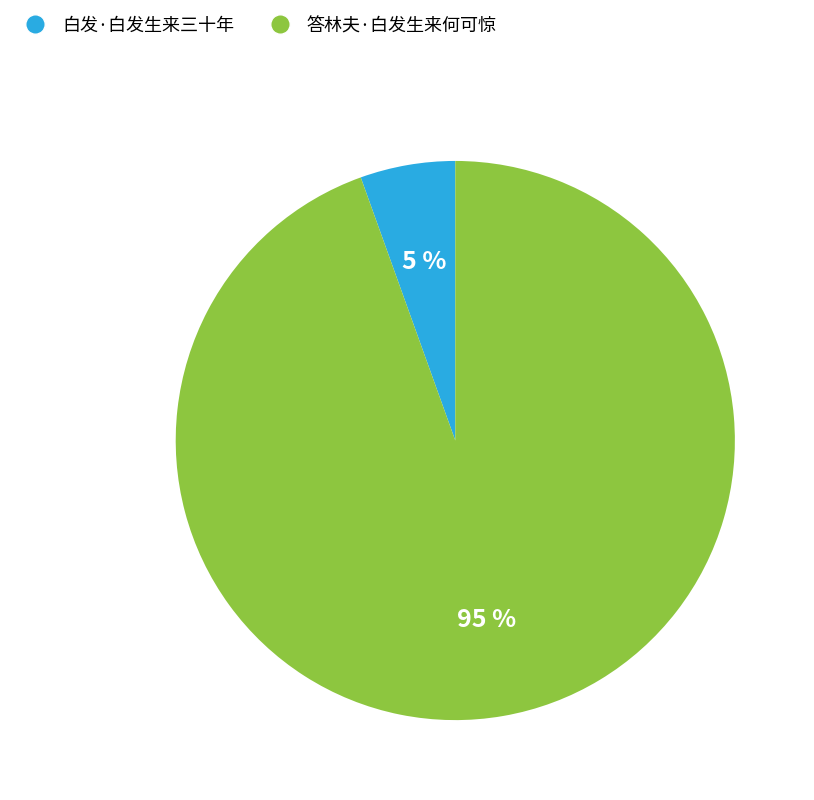

How many segments does this pie chart have?

2